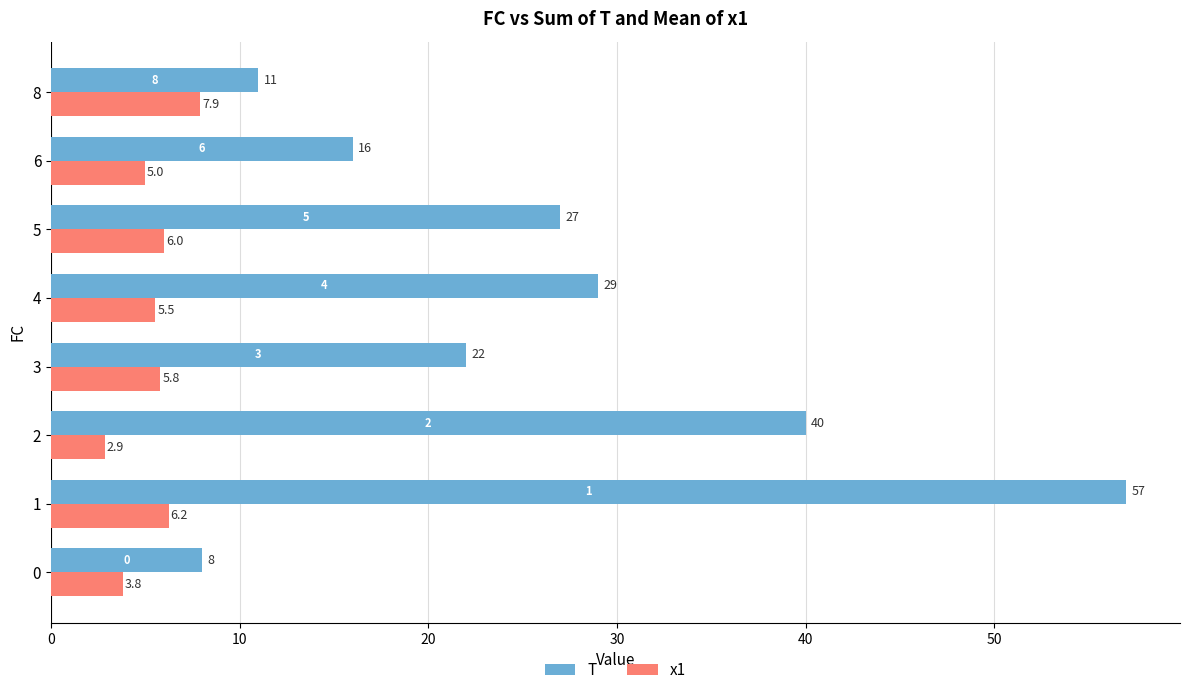

Rank the series by their maximum value, from highest to lowest.

T, x1